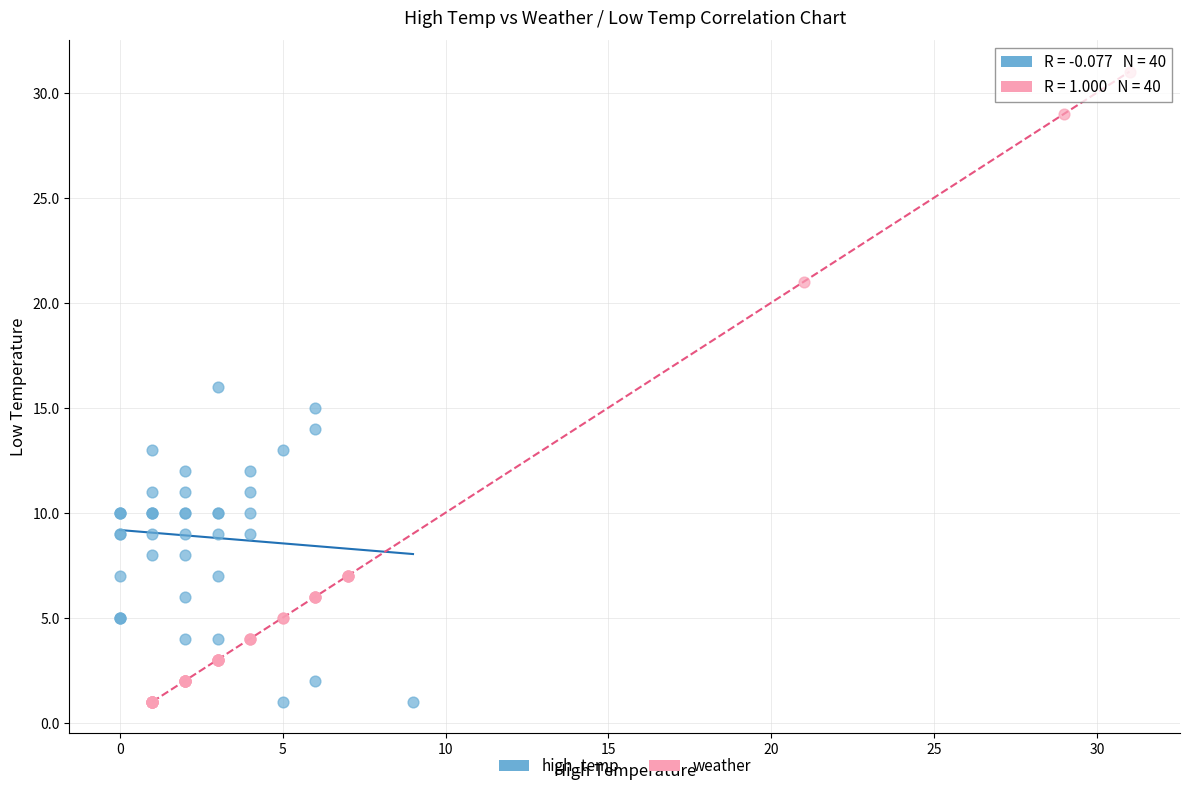

Which series reaches the maximum Y coordinate?

weather